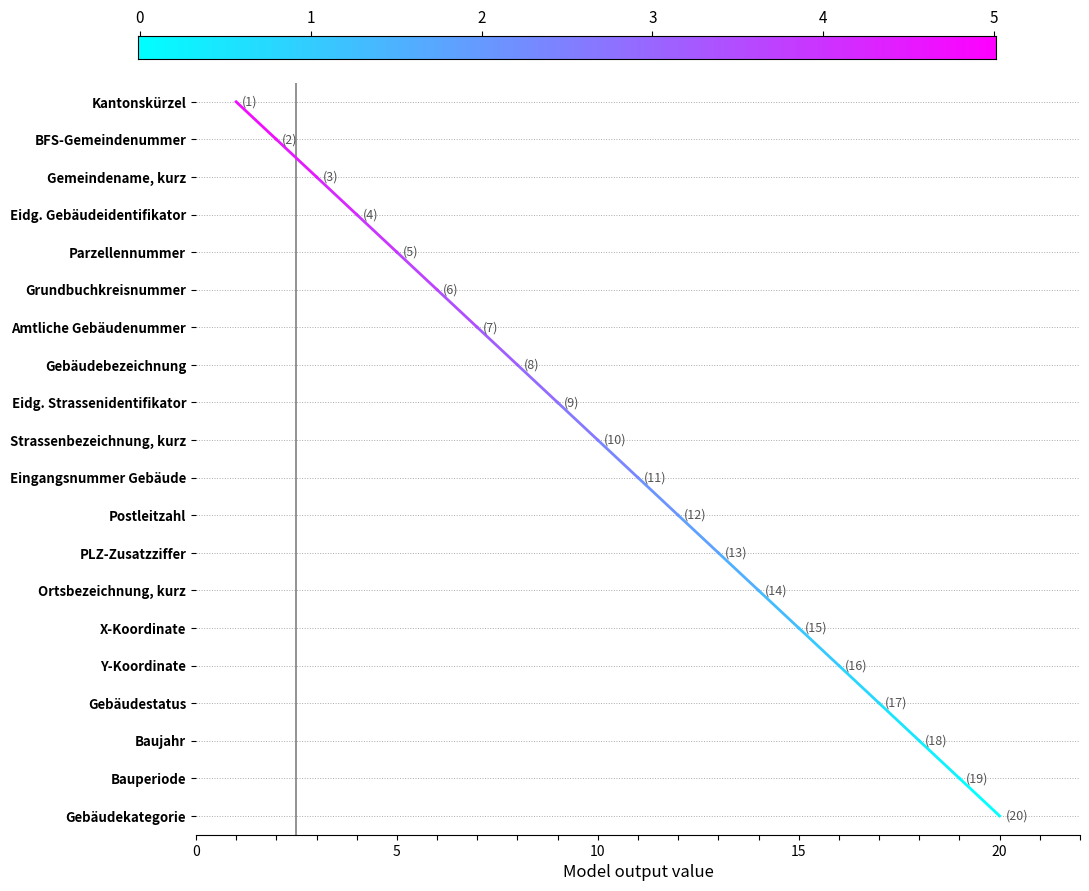

Reading right to left, list all the values displayed in this chart.

20	19	18	17	16	15	14	13	12	11	10	9	8	7	6	5	4	3	2	1